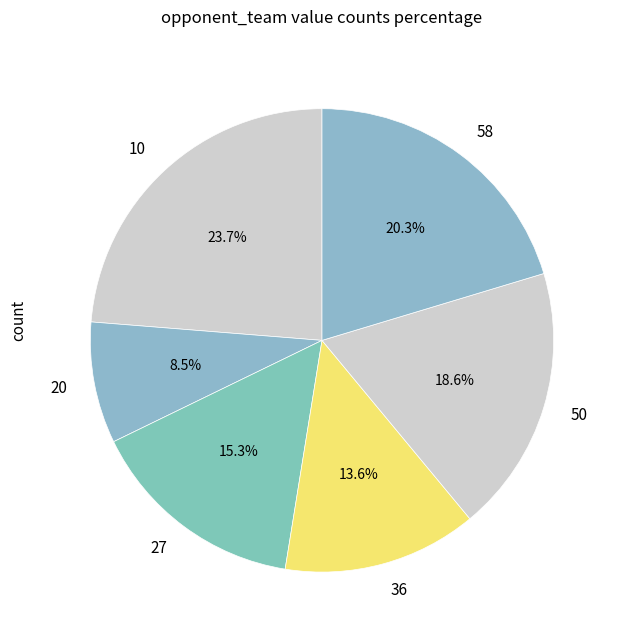

Is there any slice that represents more than half of the pie?

No